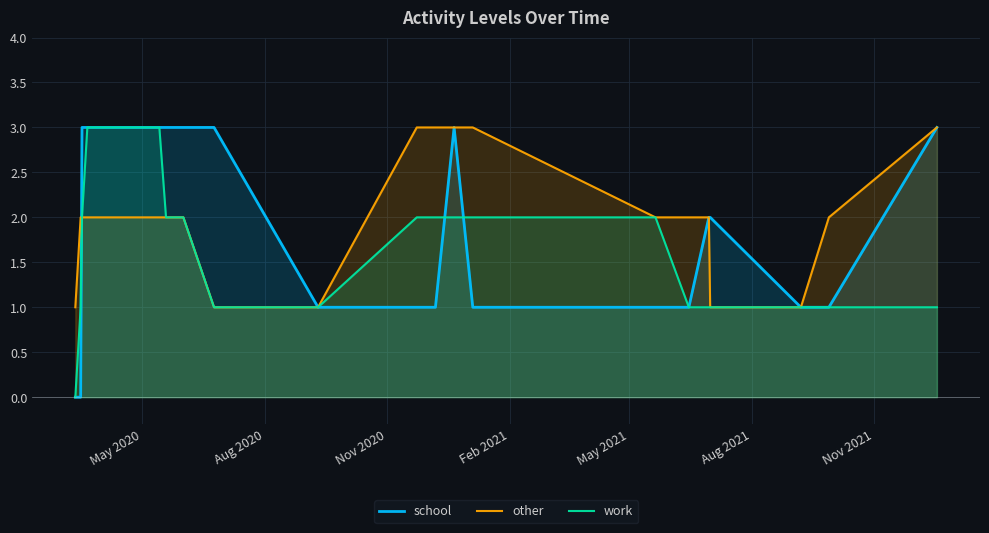

Rank the series by their average value, from highest to lowest.

other, school, work